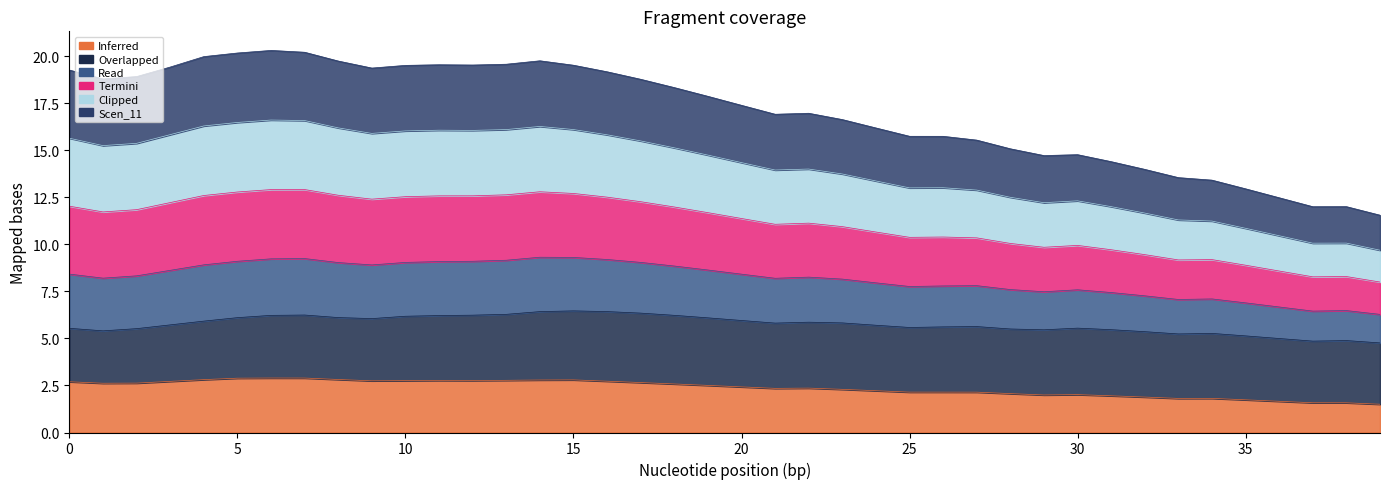

True or false: Inferred has a value of 4.1 at 5.

False